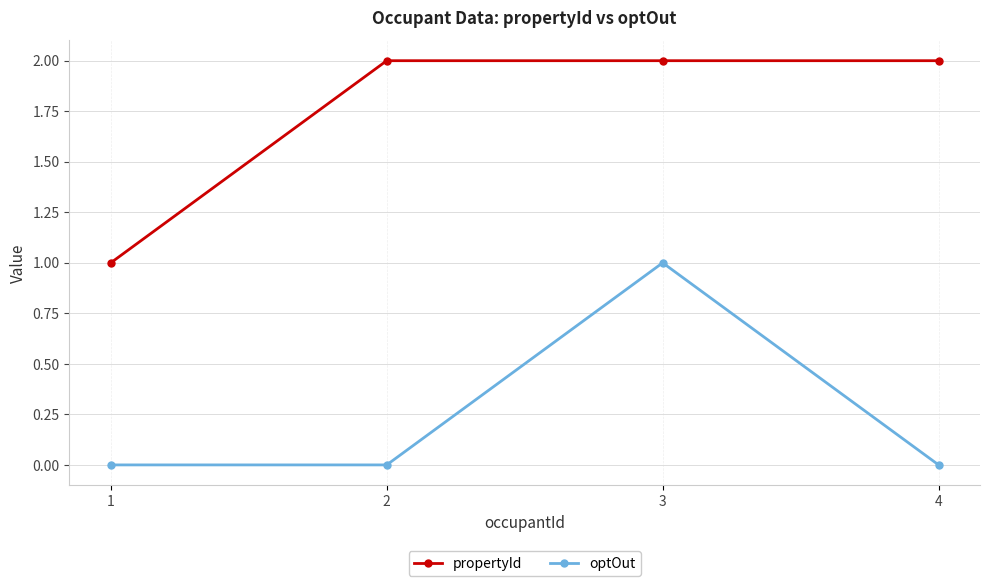

How many series are shown in this chart?

2